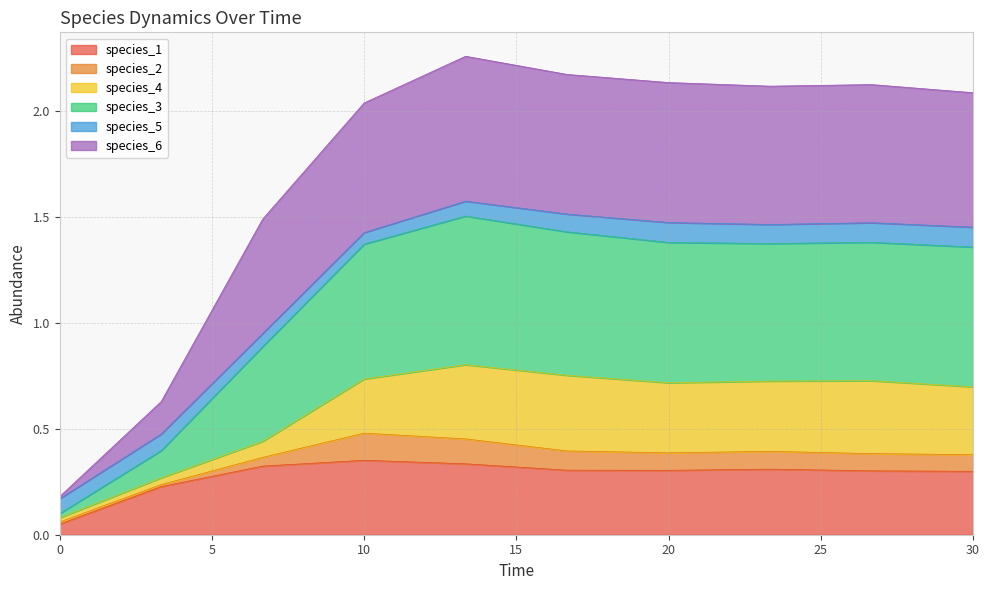

True or false: species_6 and species_1 intersect in this chart.

False